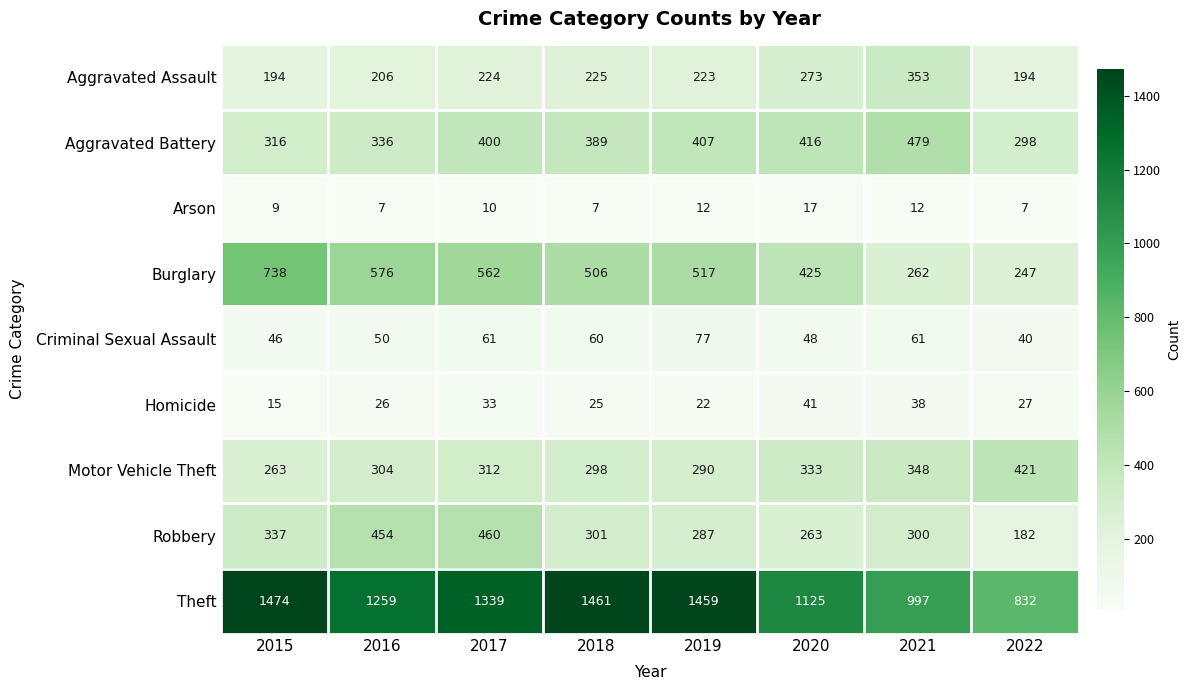

The value of Robbery at 2017 is 605. True or false?

False